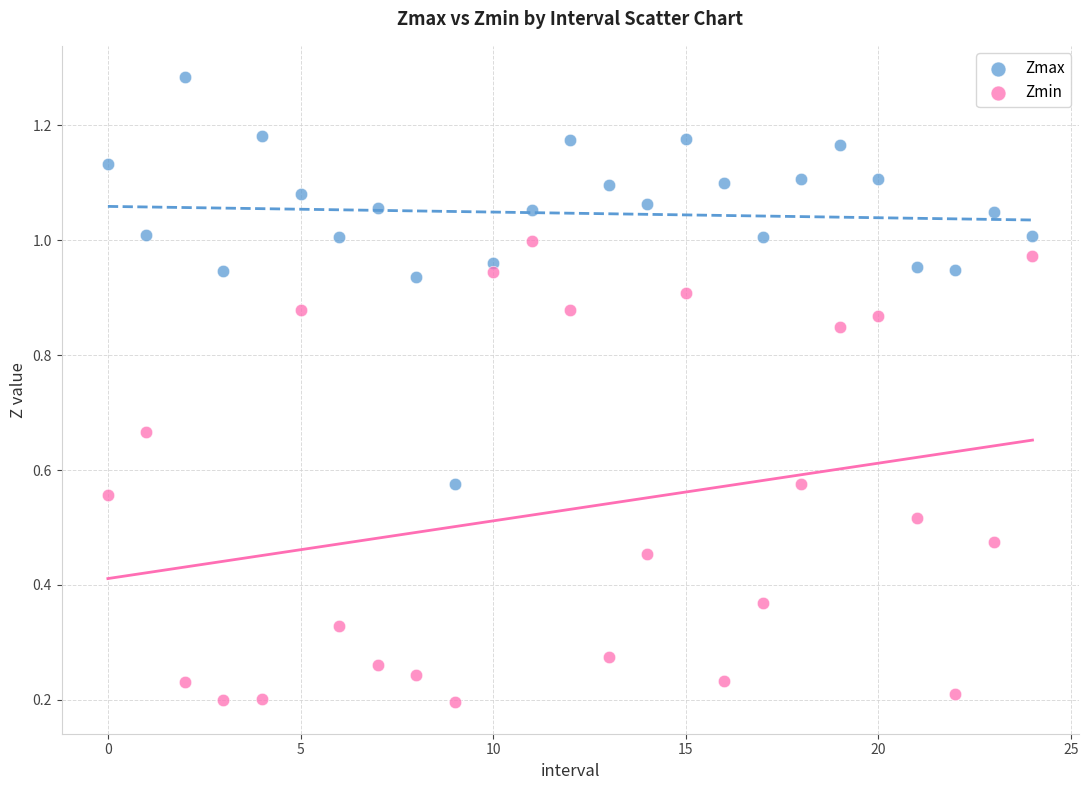

Which series reaches the minimum Y coordinate?

Zmin